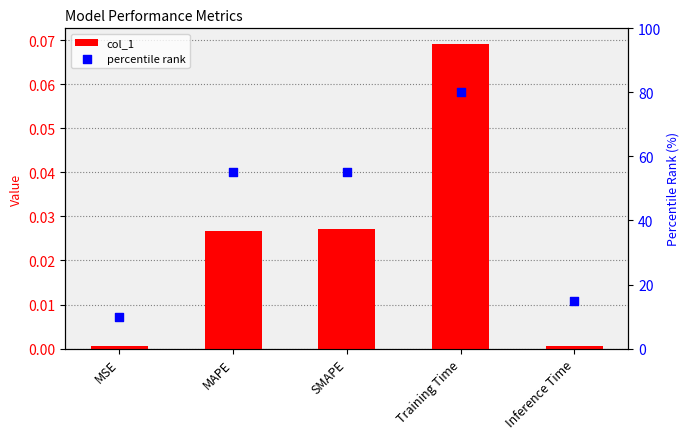

Which series has the largest Y range (max minus min)?

percentile rank